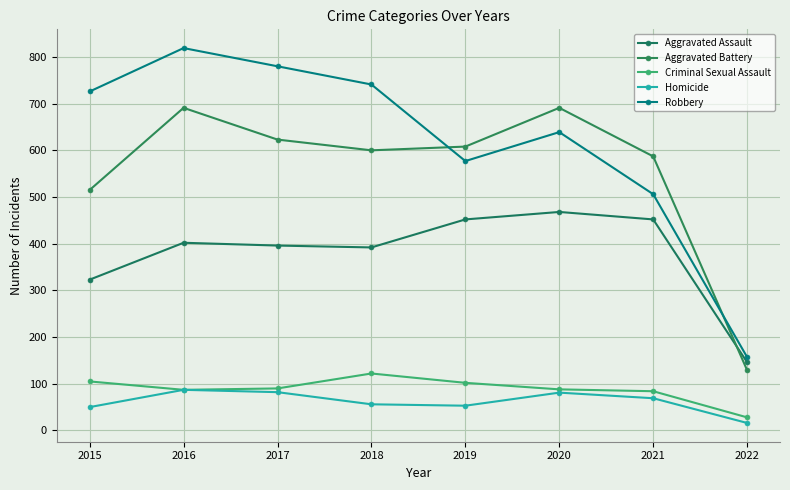

How many lines are shown in the chart?

5